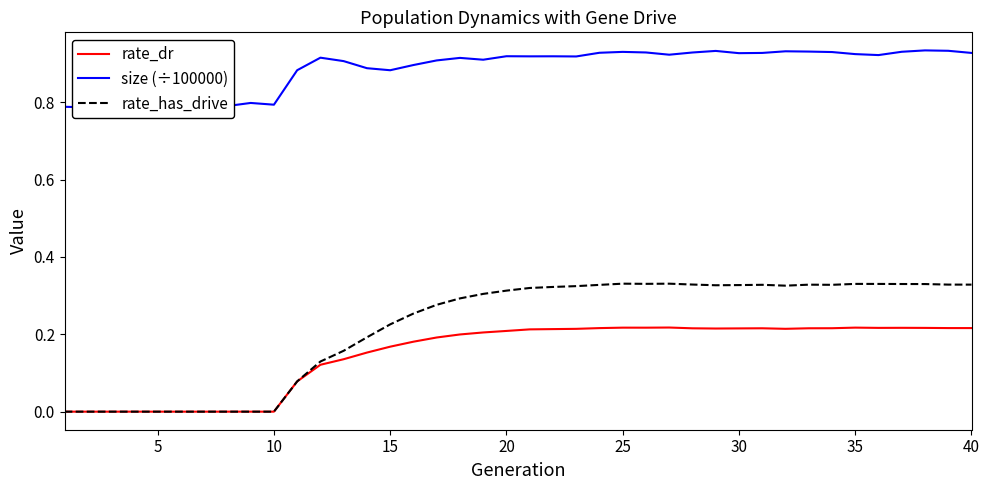

Count the size (÷100000) values in the range 0 to 1.

40